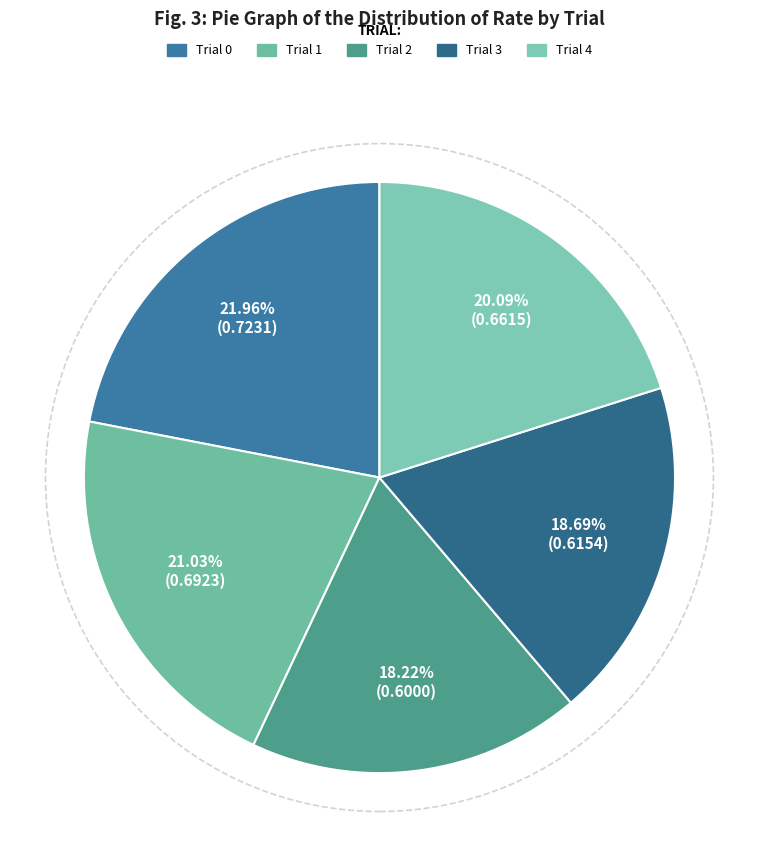

Does any single category account for the majority?

No